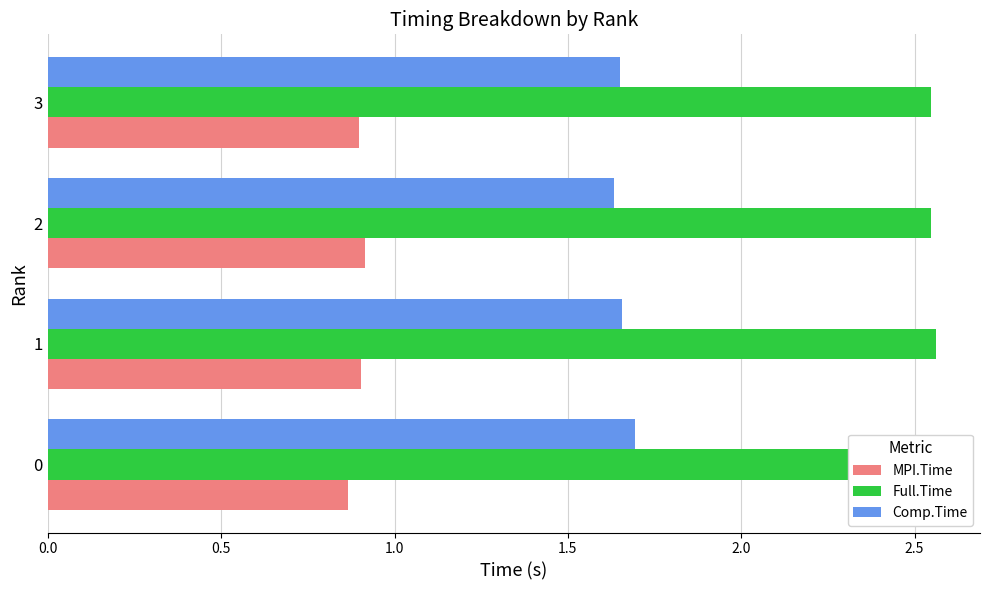

How many groups of bars are there?

4